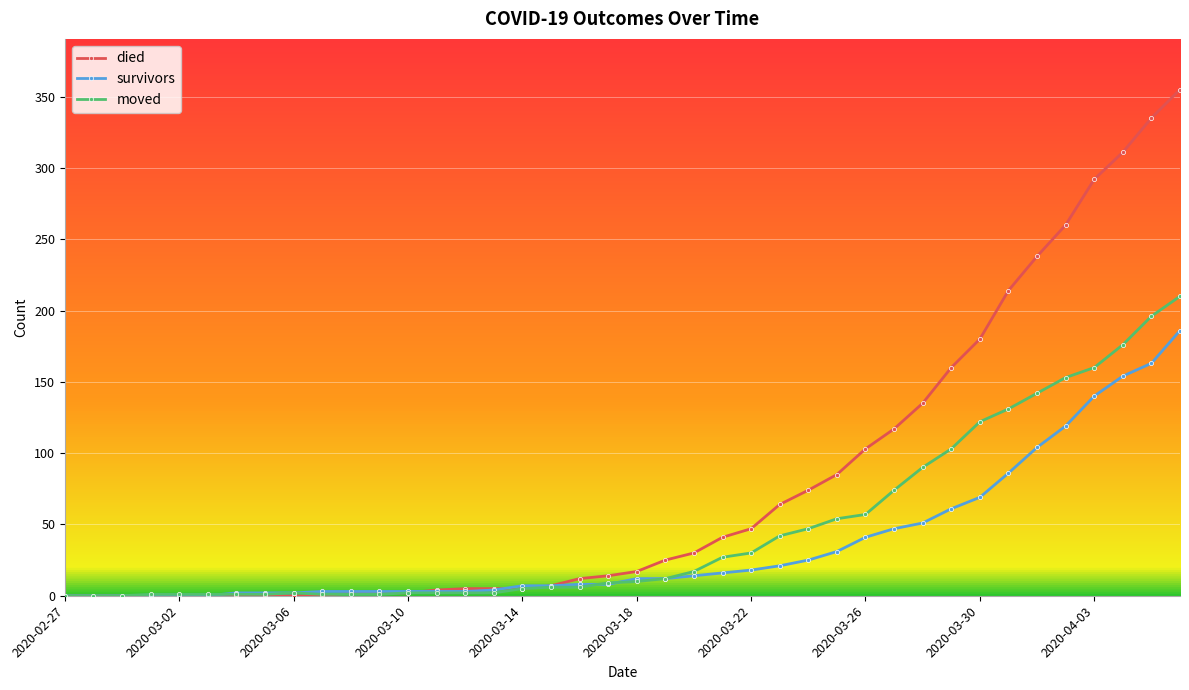

Which series has the largest total across all categories?

died